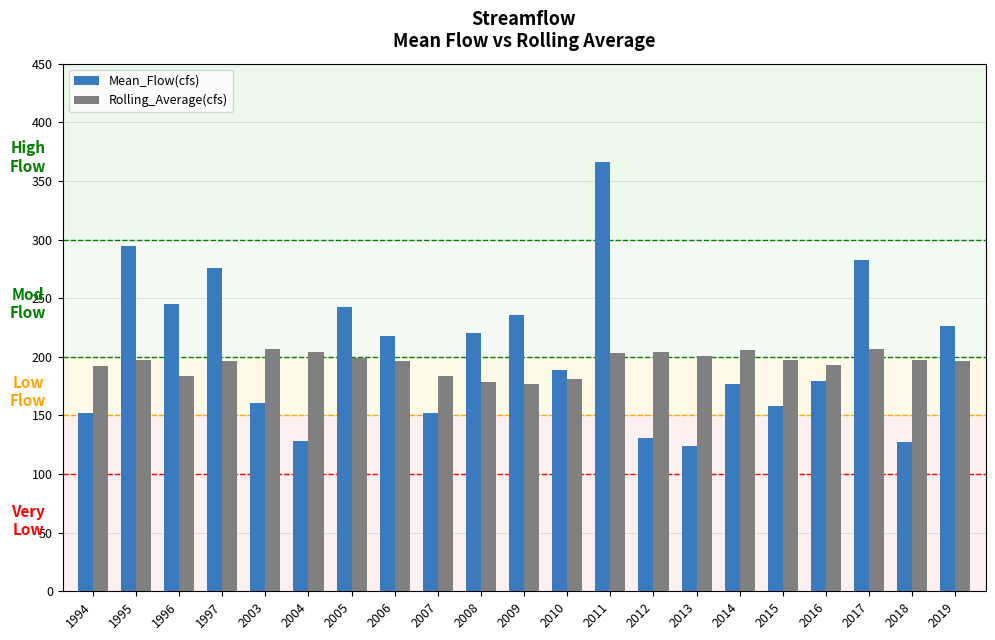

How many categories are shown in the chart?

21